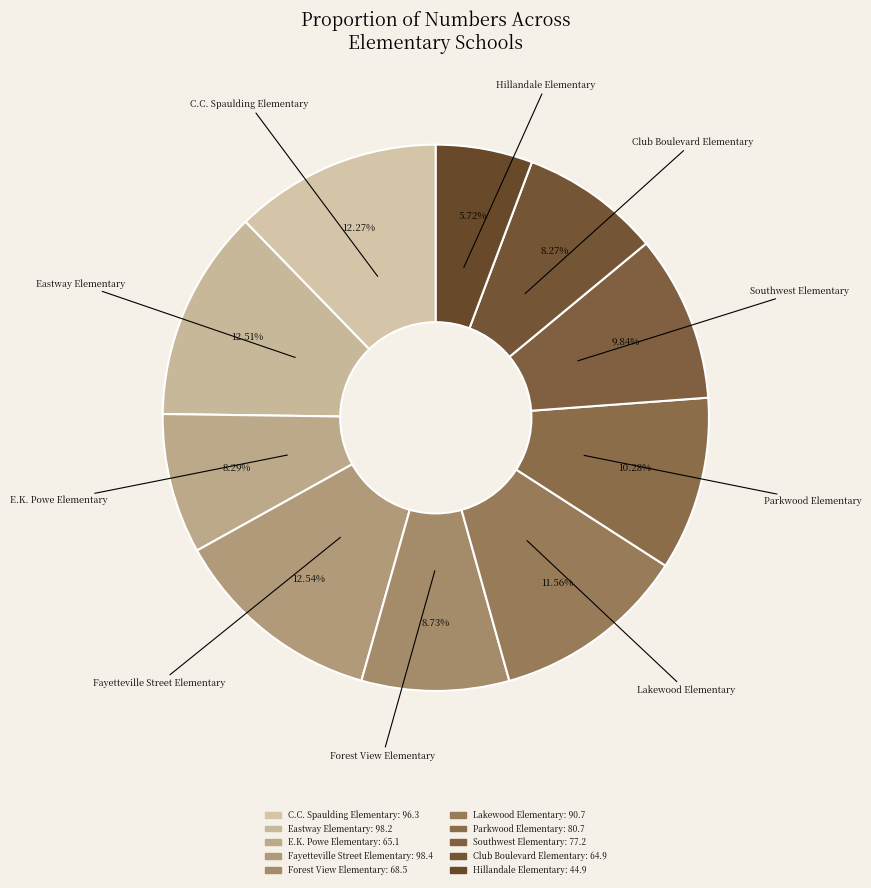

Count the number of slices in the pie.

10